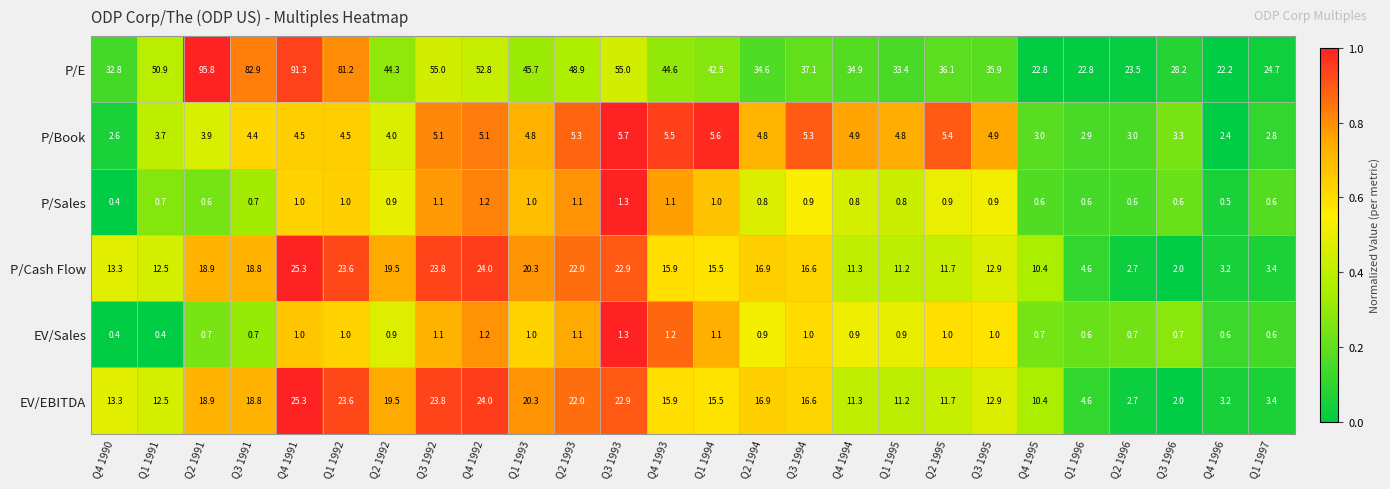

How many distinct data groups are displayed?

6